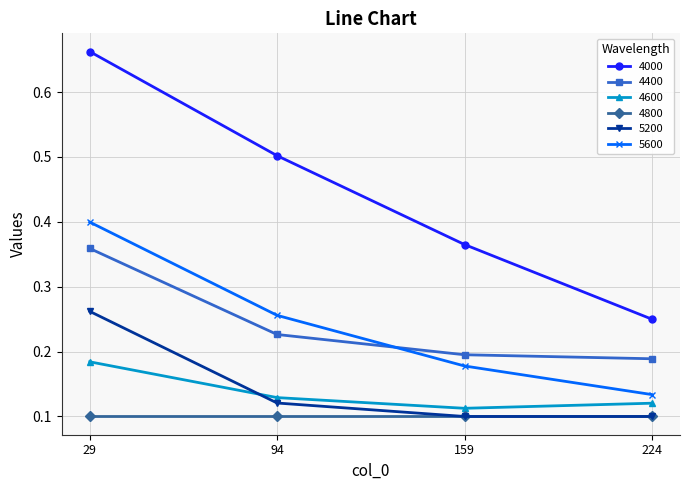

At which label does 5200 reach its peak?

29